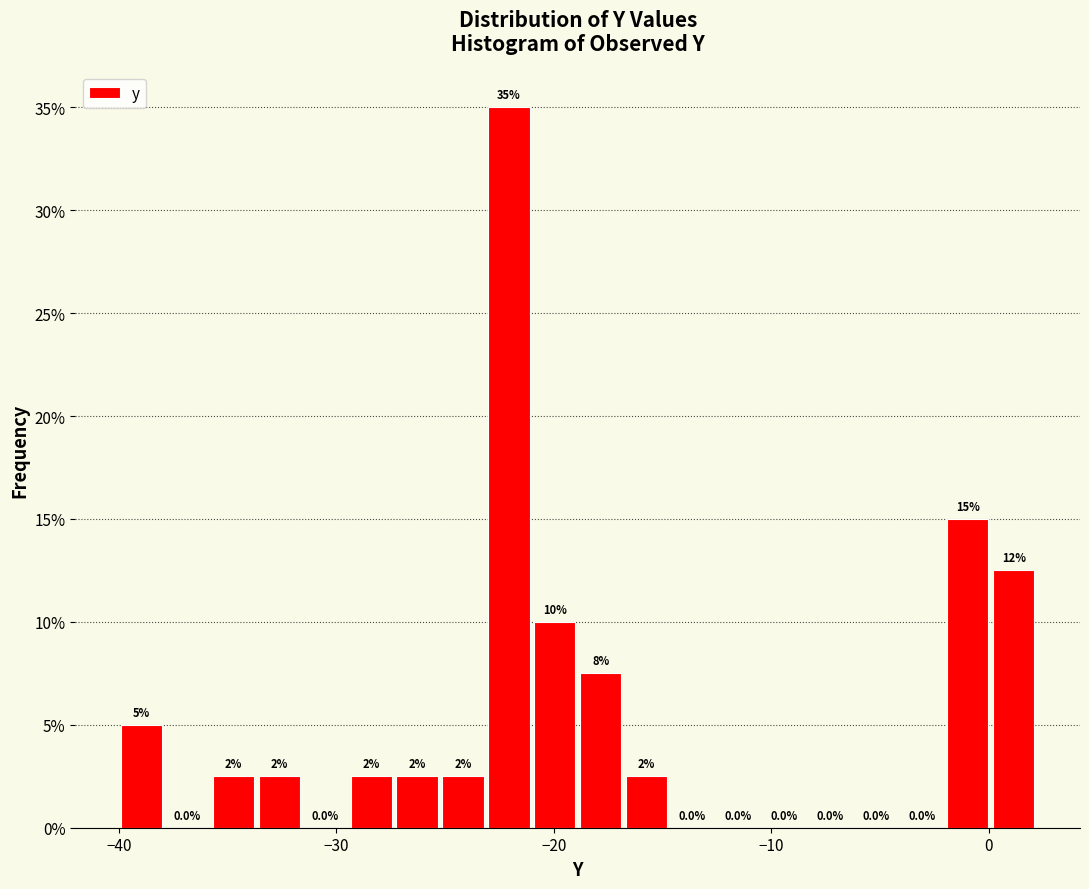

Around what value on the x-axis is the tallest bar? Give the approximate position of its centre, as read against the axis.

-22